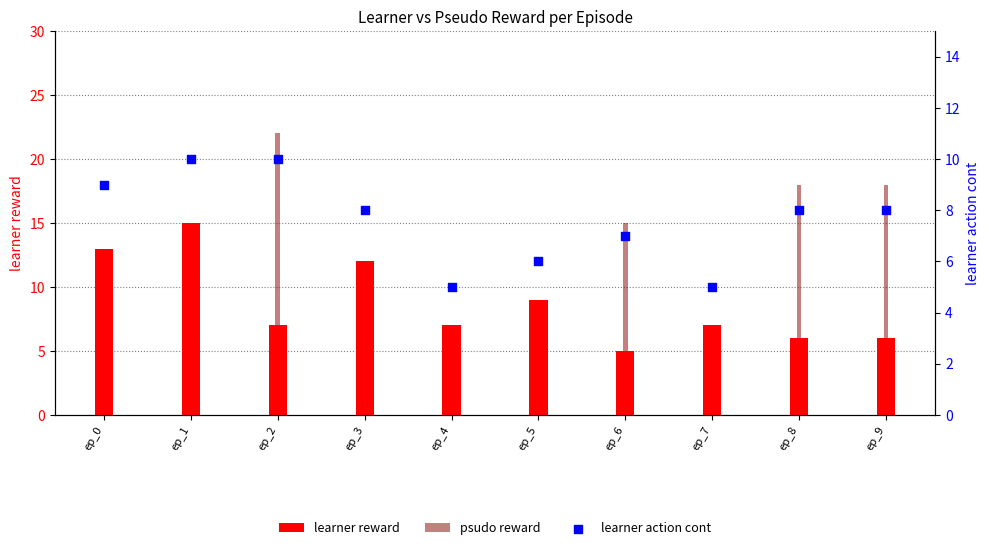

At how many categories does at least one series exceed 21?

1